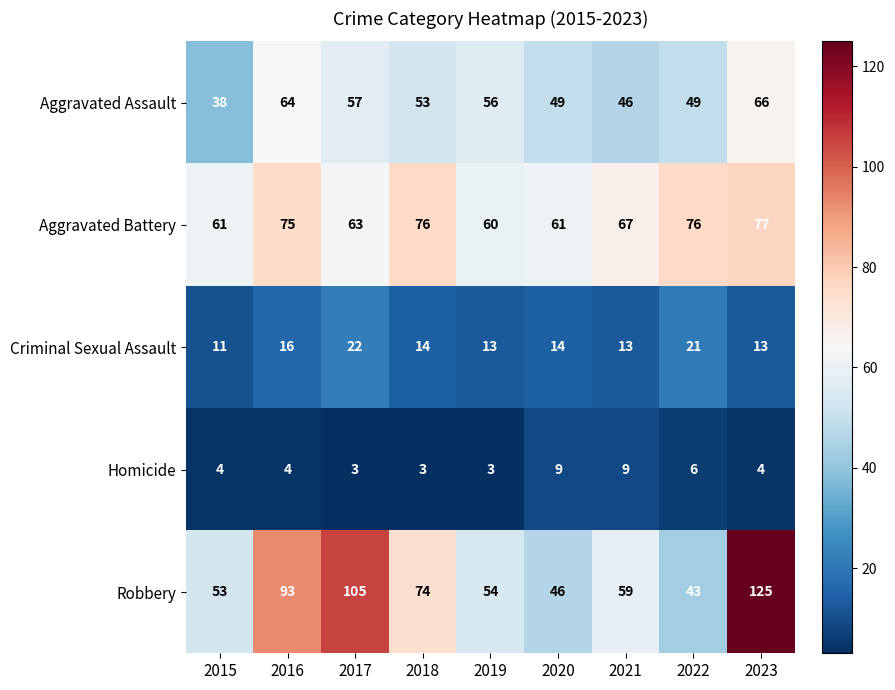

Where is Robbery nearest to the value 84?

2016